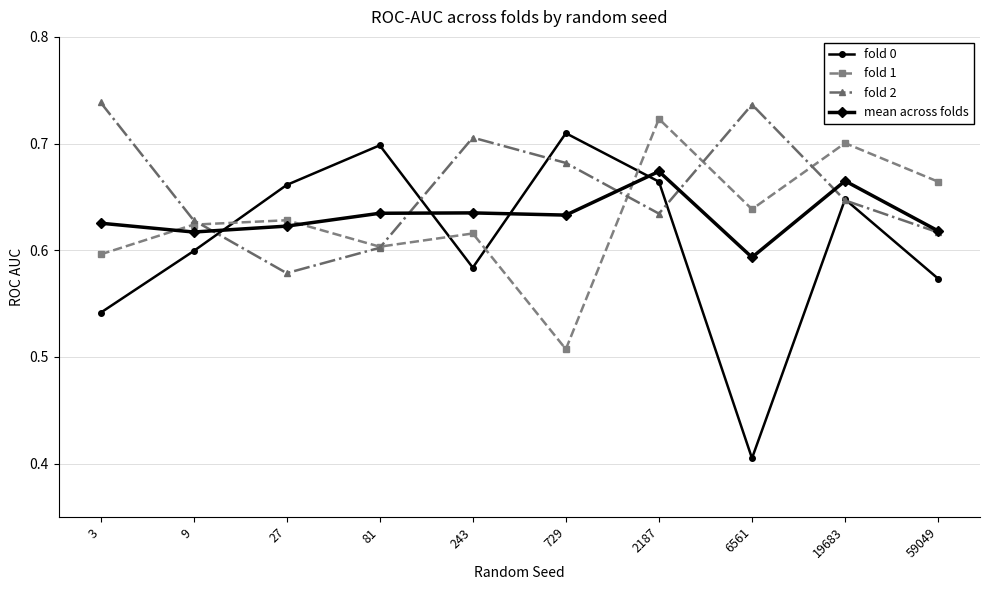

Is the value of fold 0 at 243 greater than the value of fold 2 at 729?

No